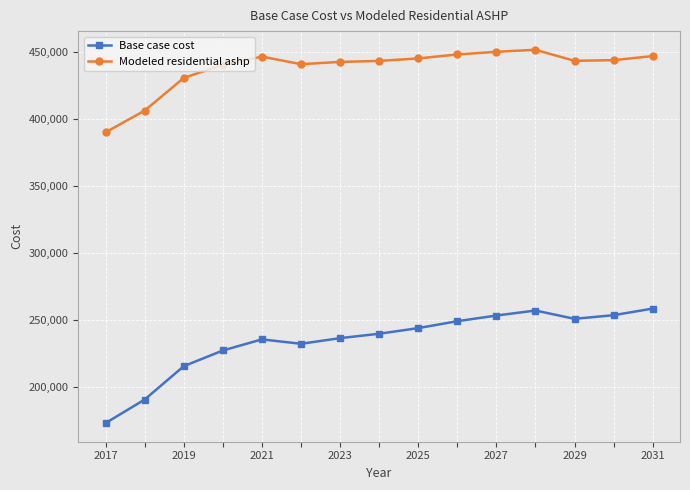

In Modeled residential ashp, how many points are higher than both neighbors (excluding endpoints)?

2